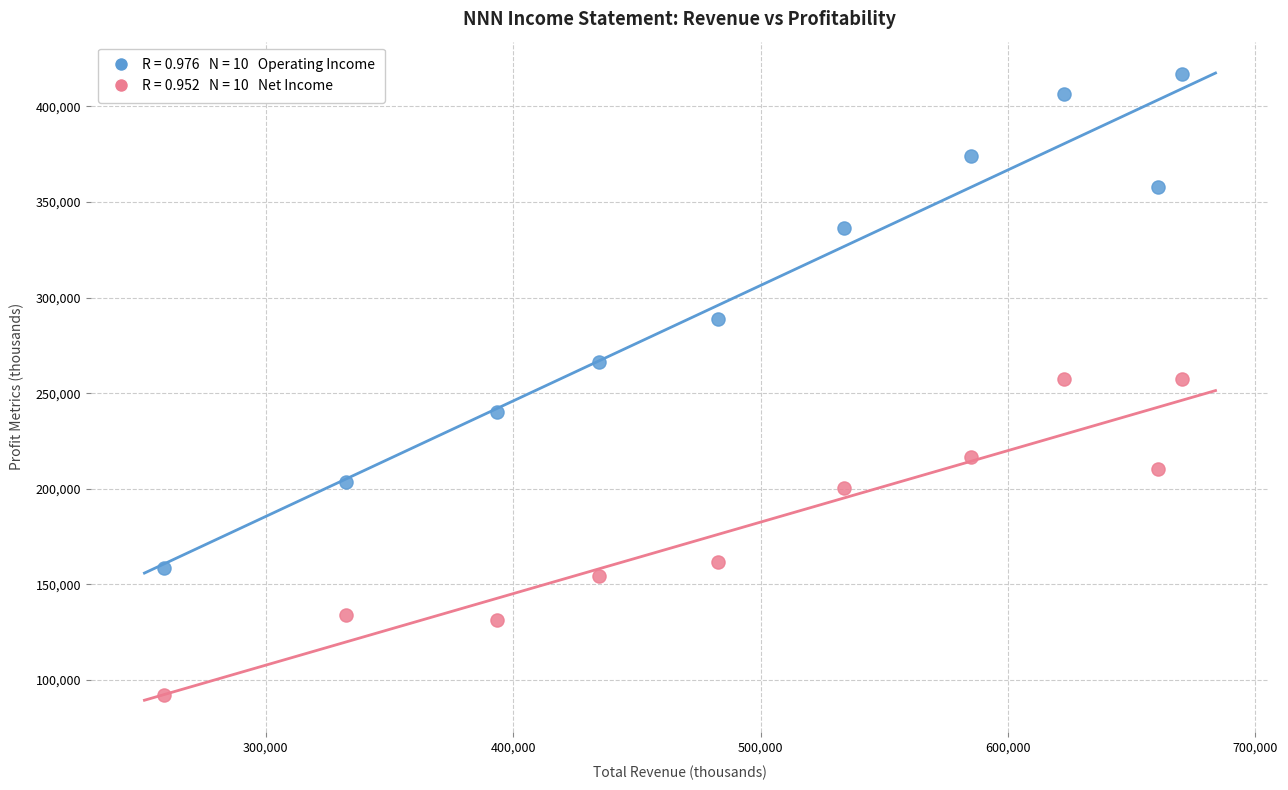

Across all data points, what is the range of X values (max minus min)?

411800